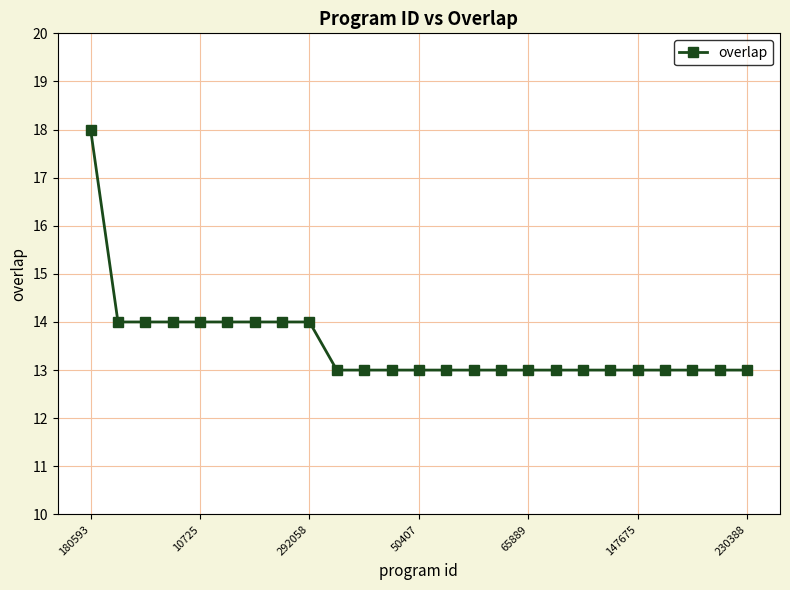

What is the difference between the maximum and minimum values?

5